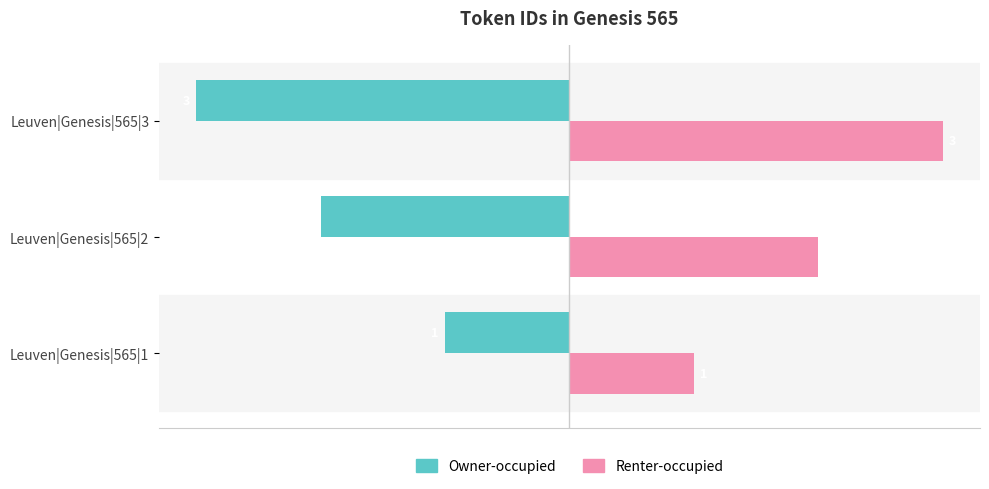

At which label does Owner-occupied reach its minimum?

Leuven|Genesis|565|3